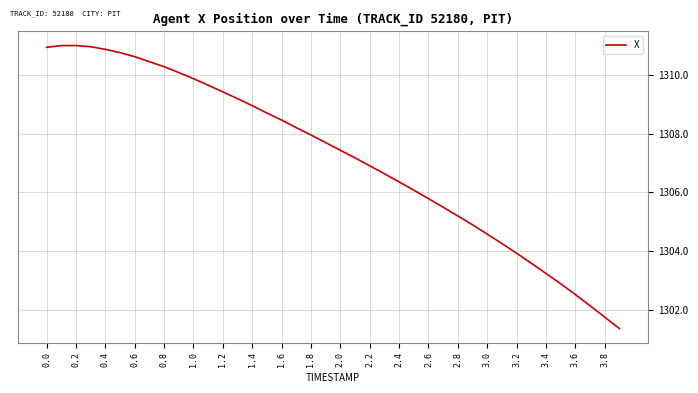

What is the greatest value displayed?

1311.0